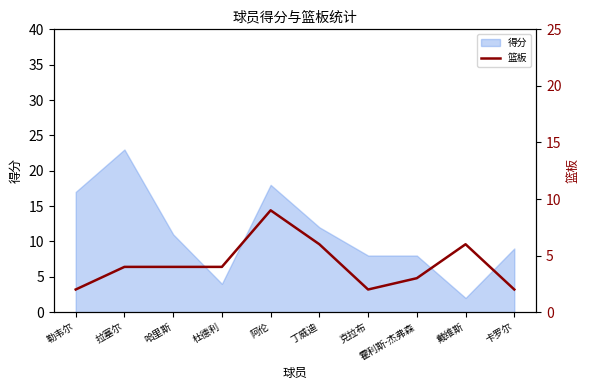

What is the sum of all values?

42